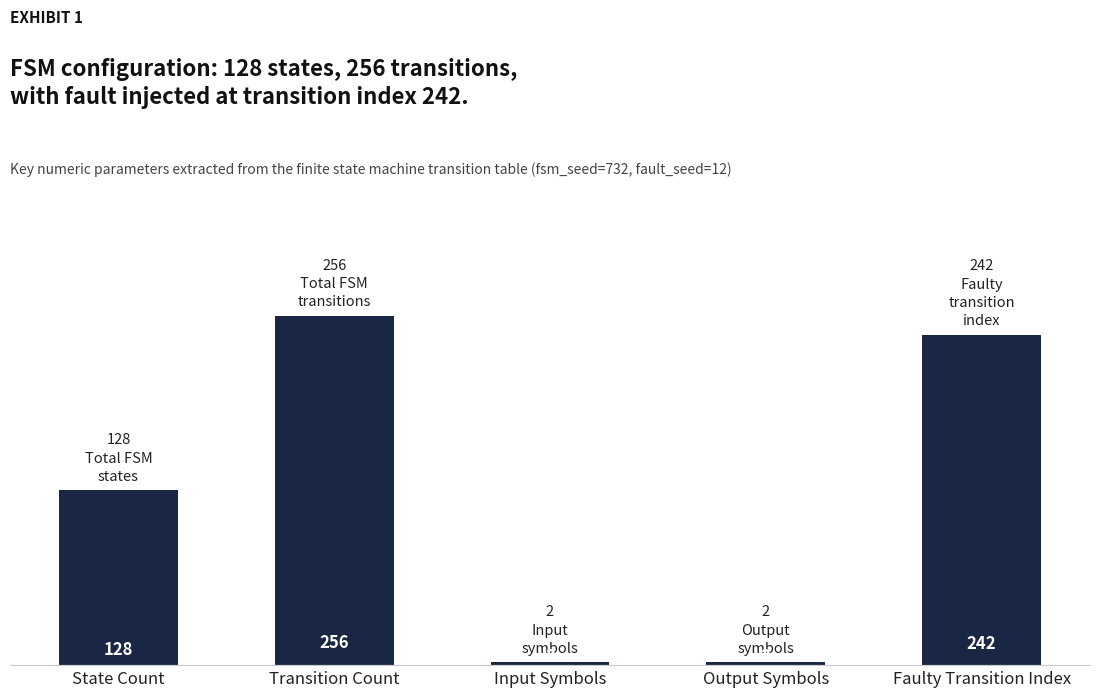

At which label is the value closest to 129?

State Count